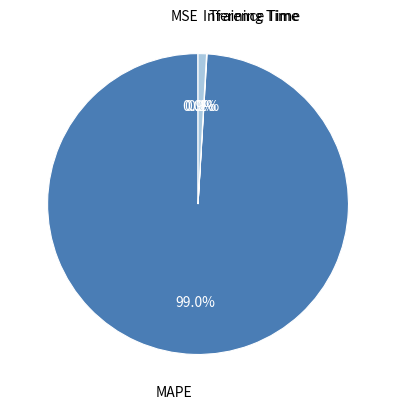

True or false: MAPE accounts for 89% of the total.

False